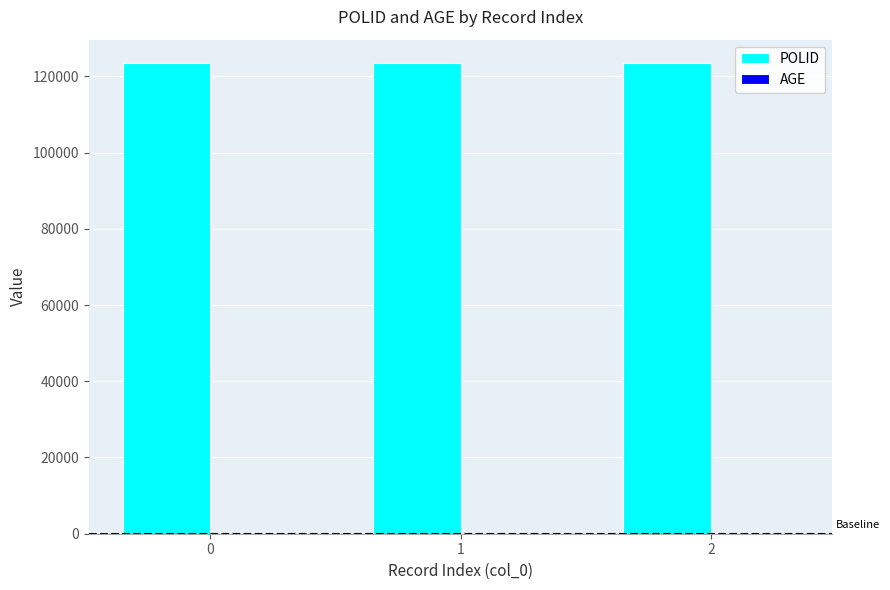

The value of POLID at 2 is 197533. True or false?

False